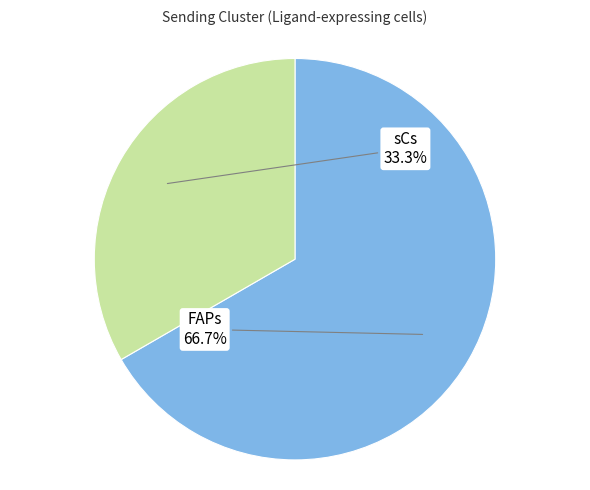

What is the largest slice in the pie chart?

FAPs